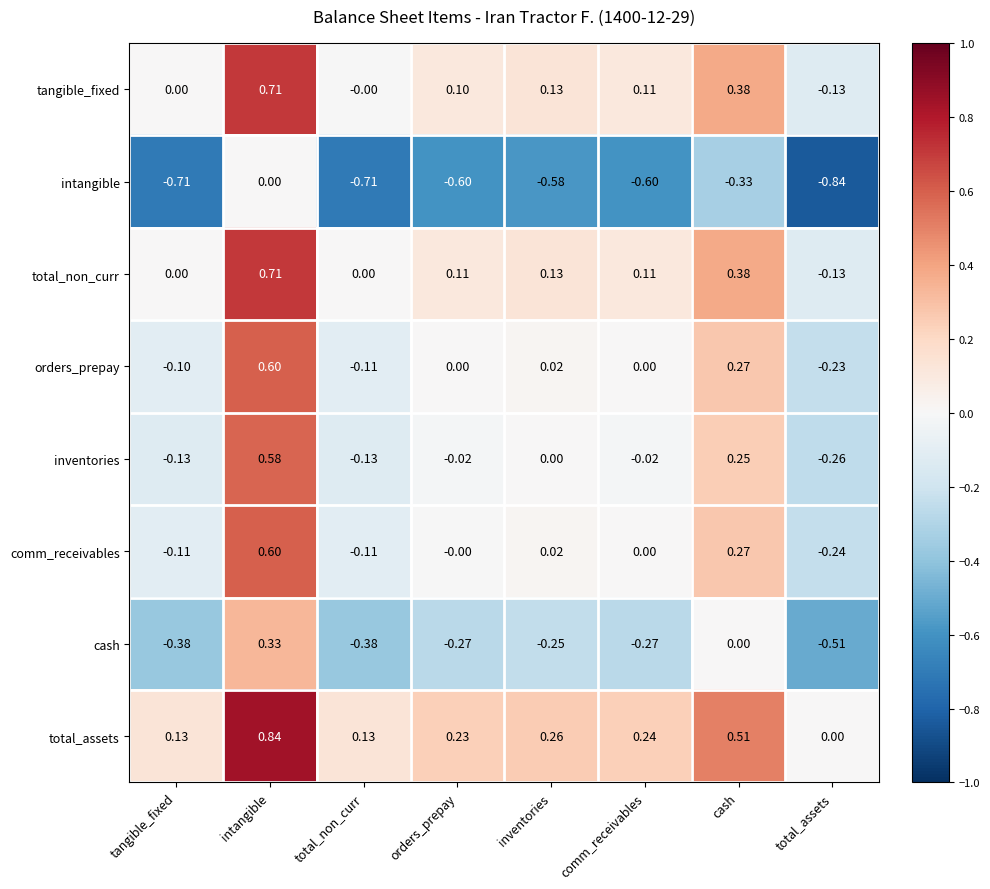

Where is cash nearest to the value 0?

cash